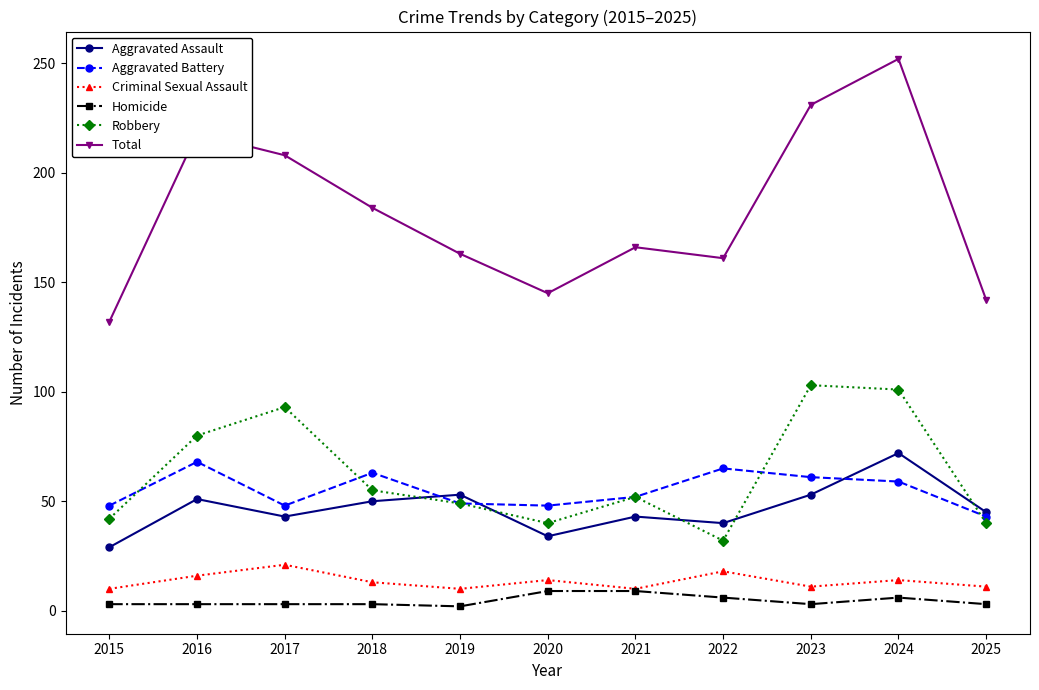

How many data points does each series have?

11